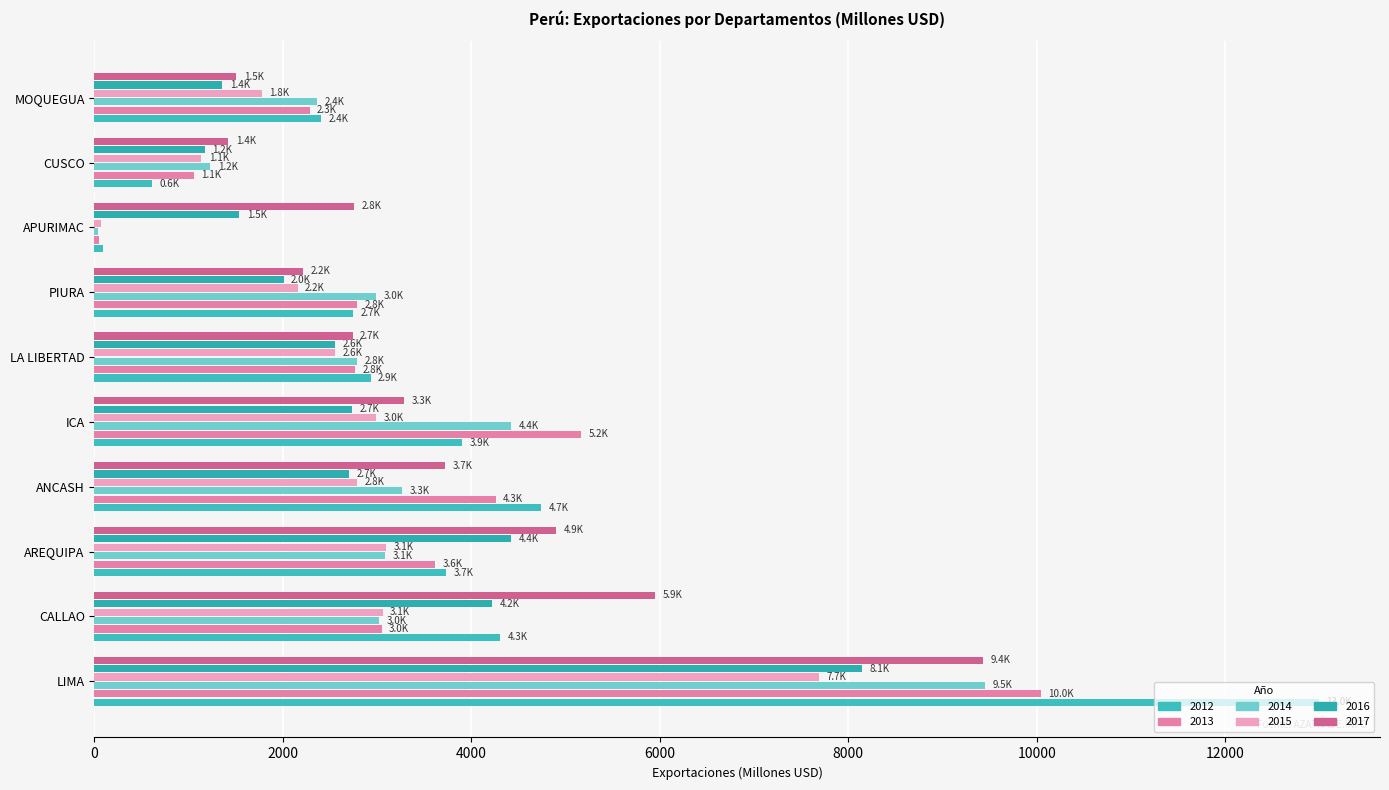

Count the number of data series in this chart.

6